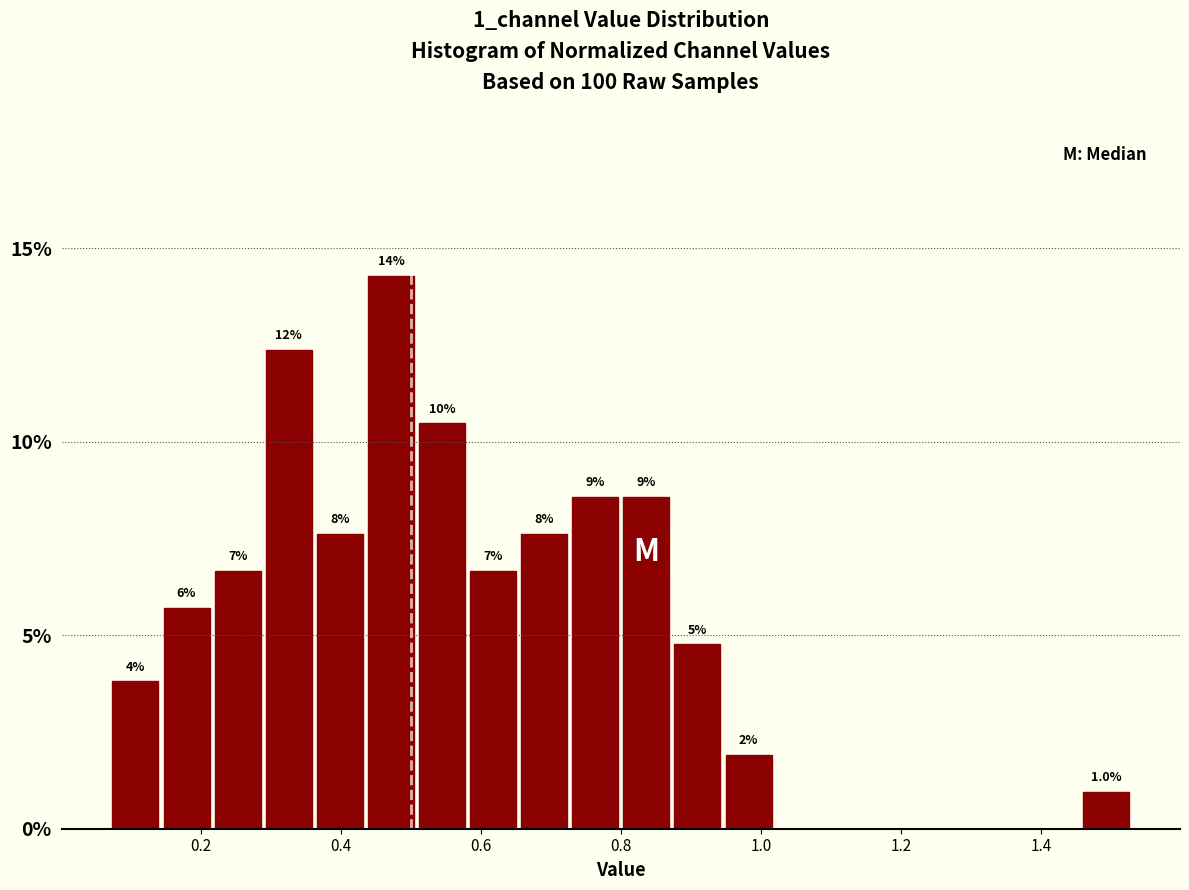

Read against the x-axis, roughly where is the centre of the tallest bar?

0.48